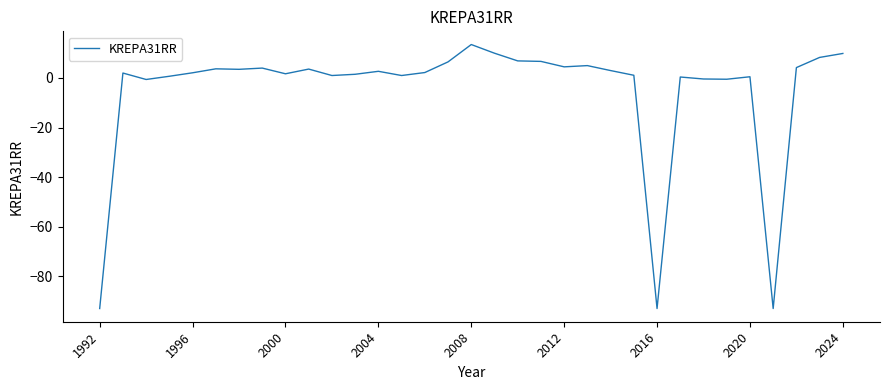

What is the smallest value displayed?

-93.0